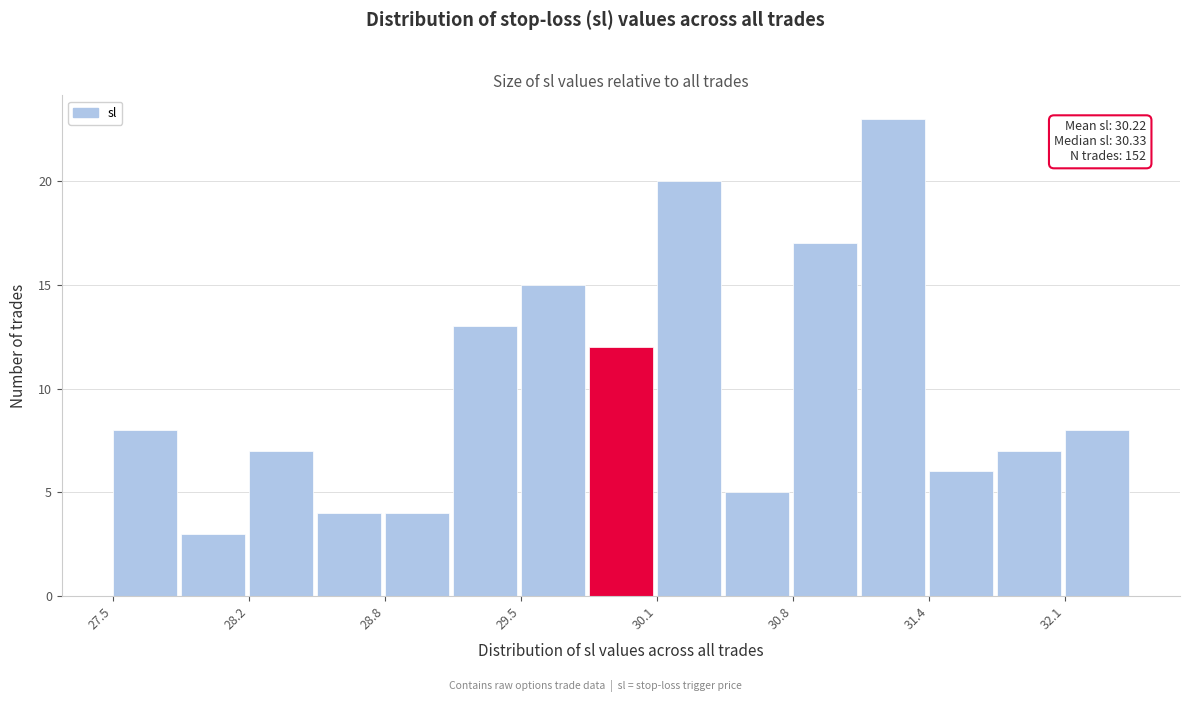

Around what value on the x-axis is the tallest bar? Give the approximate position of its centre, as read against the axis.

31.3